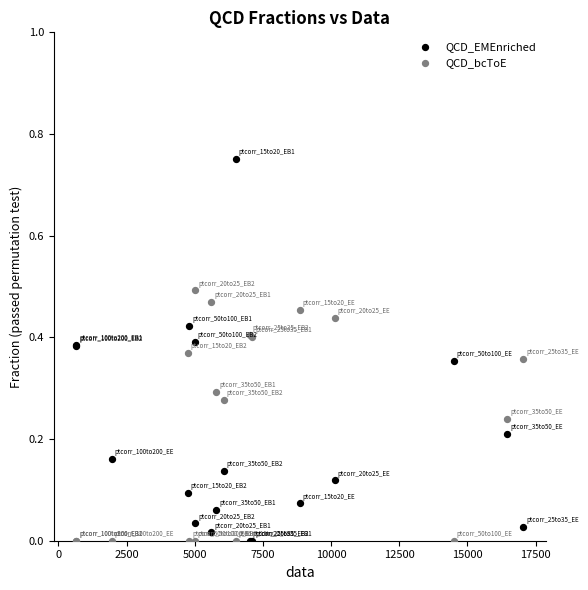

What are all the series names shown in the legend?

QCD_EMEnriched, QCD_bcToE